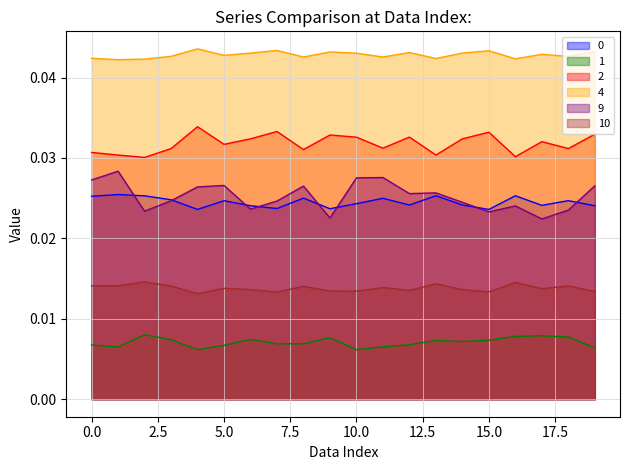

Rank the categories by 10 value from highest to lowest.

2, 16, 13, 1, 0, 18, 3, 8, 11, 5, 17, 6, 14, 12, 9, 10, 19, 15, 7, 4